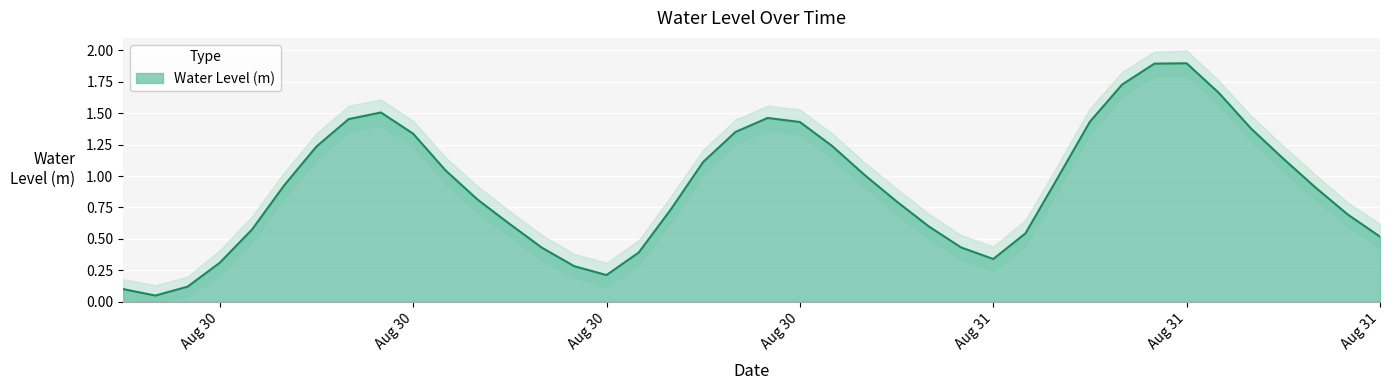

What position from the right is 2024-08-30 11:00:00?

29